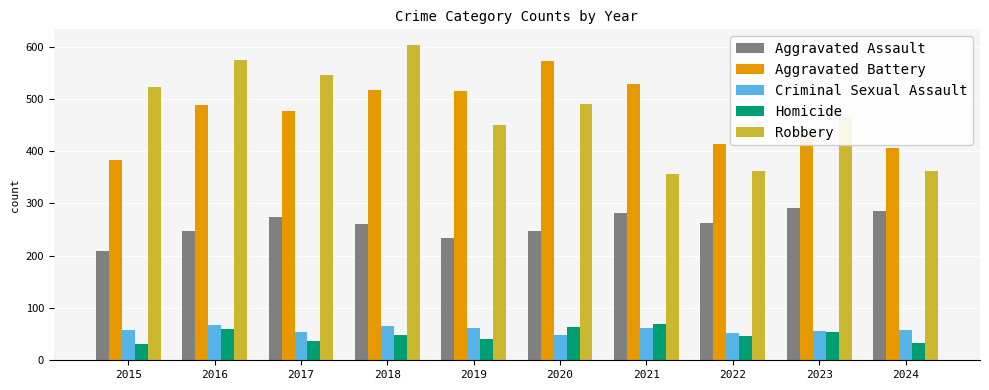

Which category has the lowest value in the Aggravated Battery series?

2015